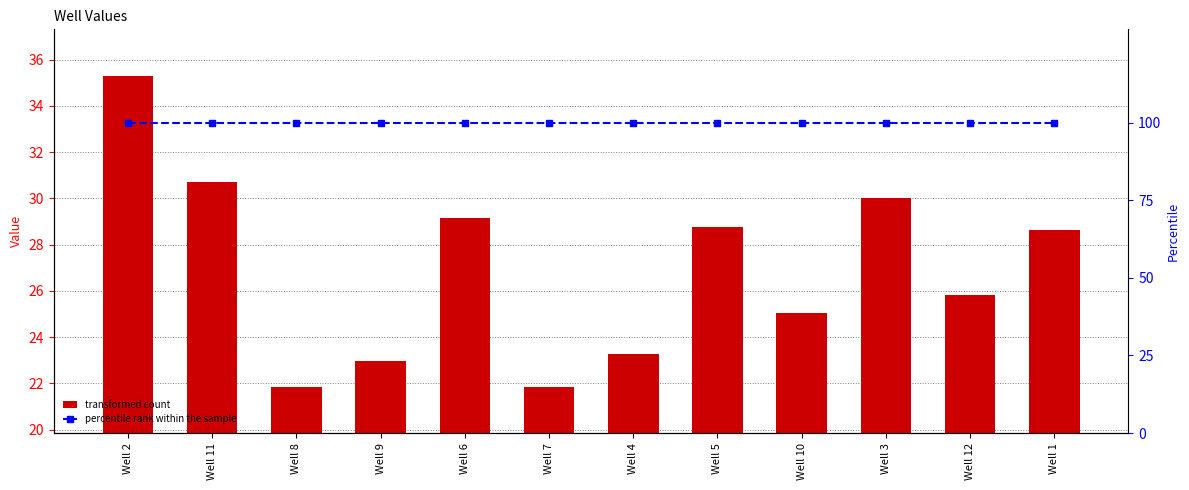

Between Well 2 and Well 7, which is larger?

Well 2